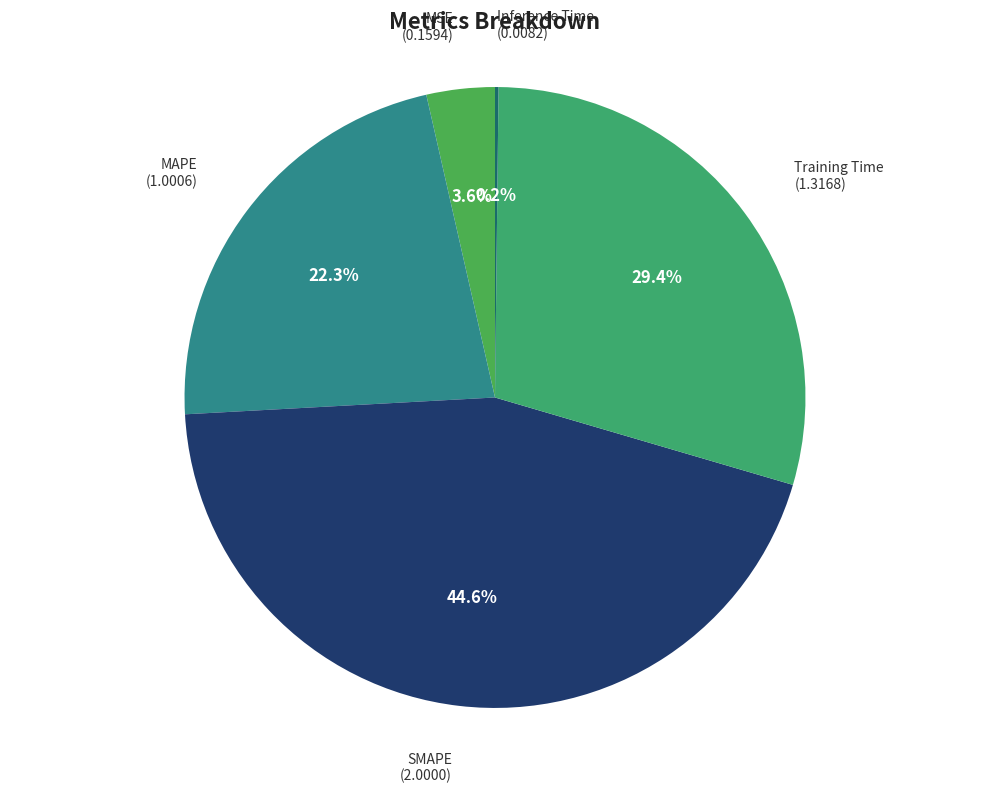

What is the largest slice in the pie chart?

SMAPE